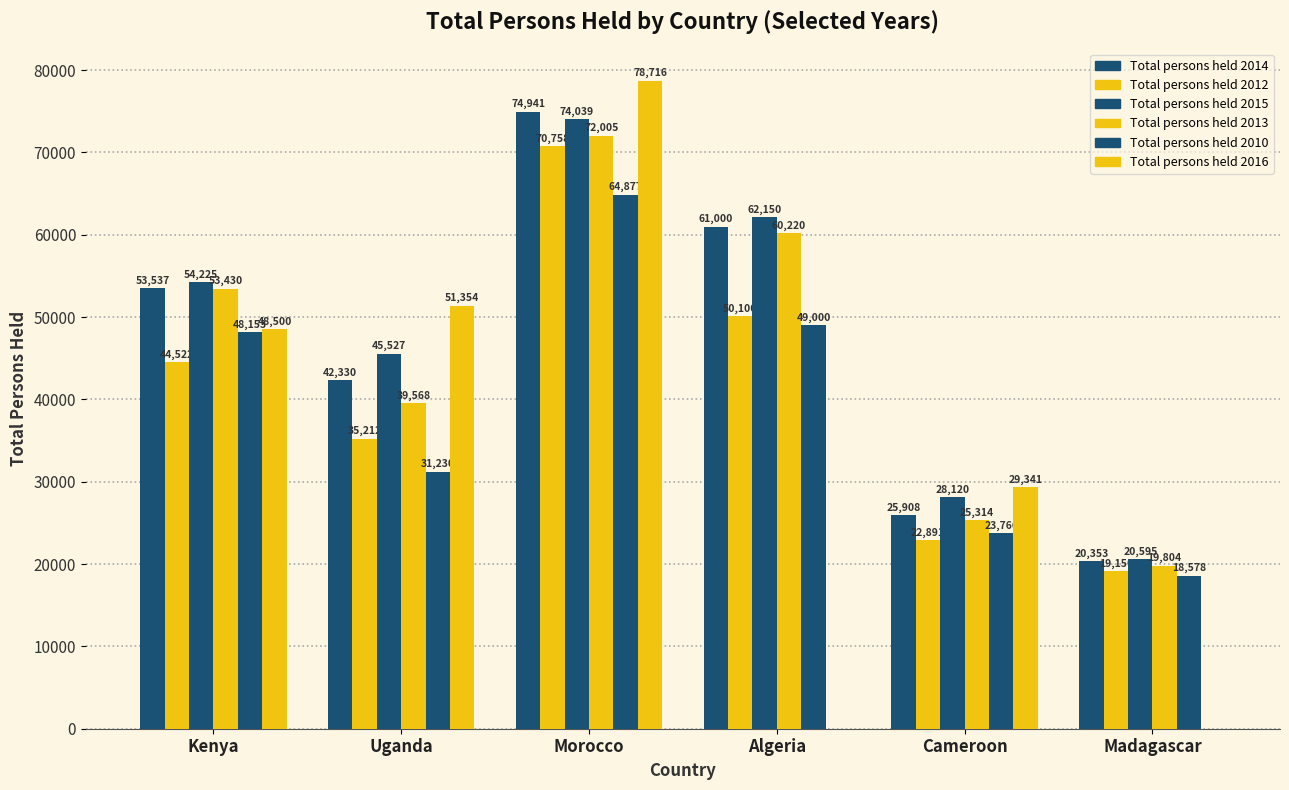

Count the number of data series in this chart.

6